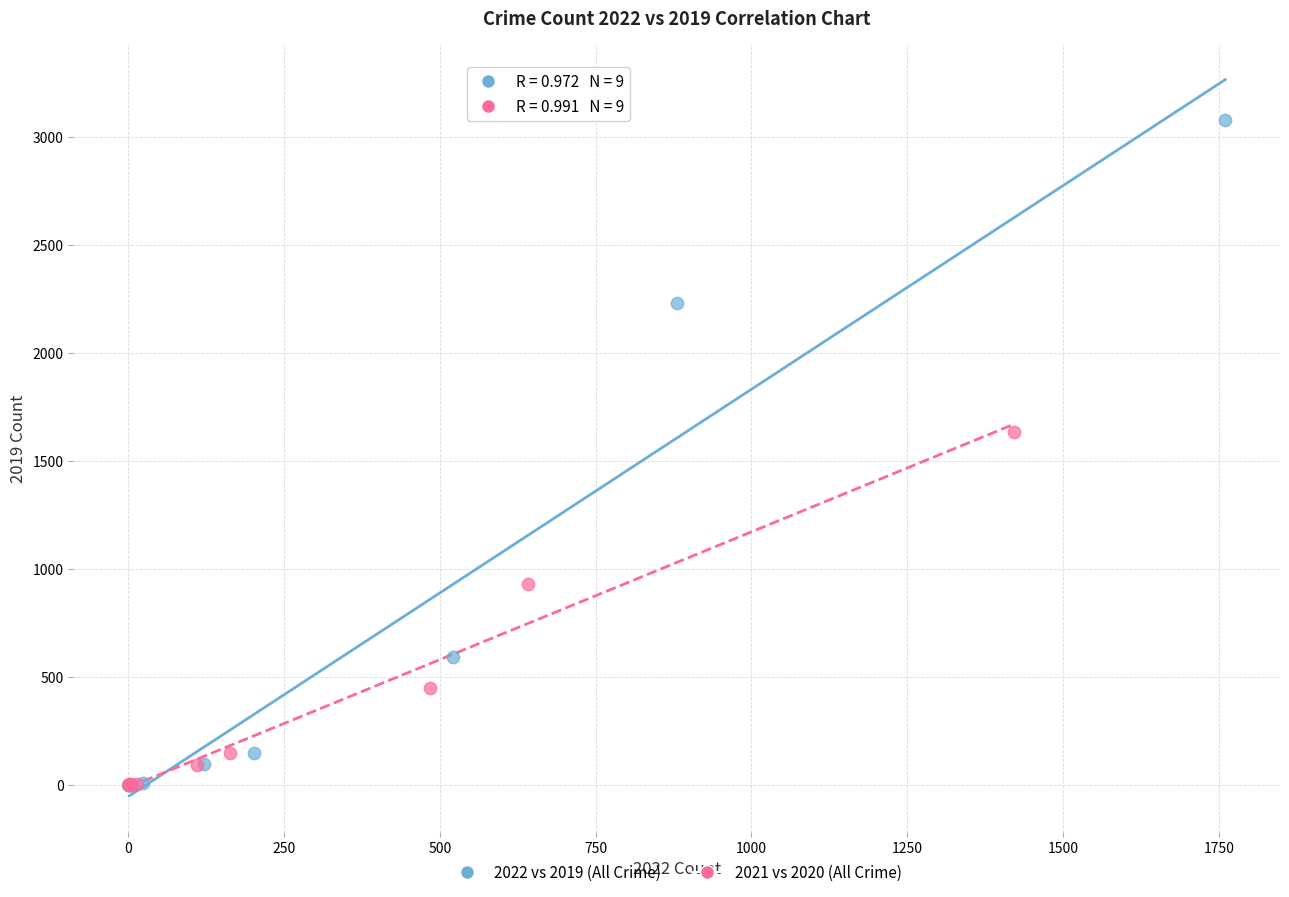

What are all the series names shown in the legend?

2022 vs 2019 (All Crime), 2021 vs 2020 (All Crime)